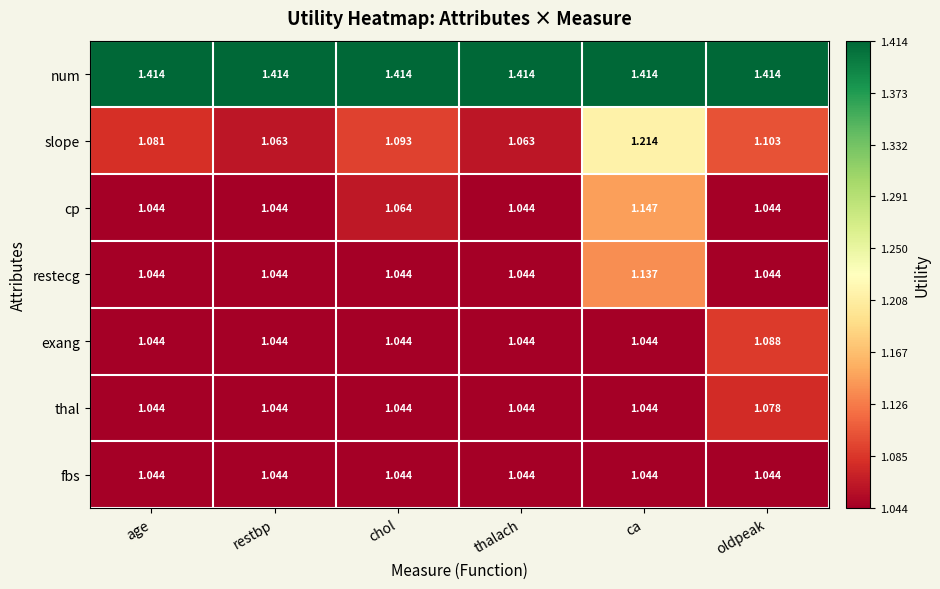

Which series has the largest range (max minus min)?

slope